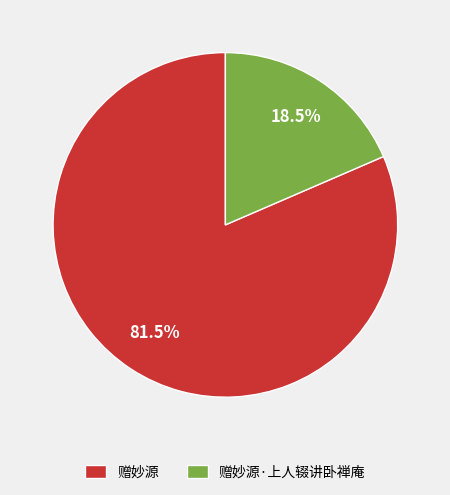

To the nearest percent, what is the difference between the largest and smallest slice percentages?

63%